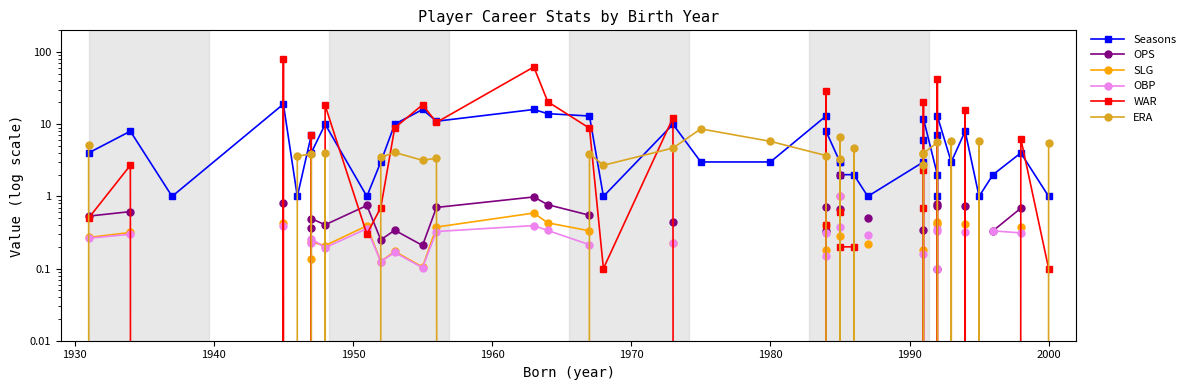

Is this an area chart (filled region under the line)?

No